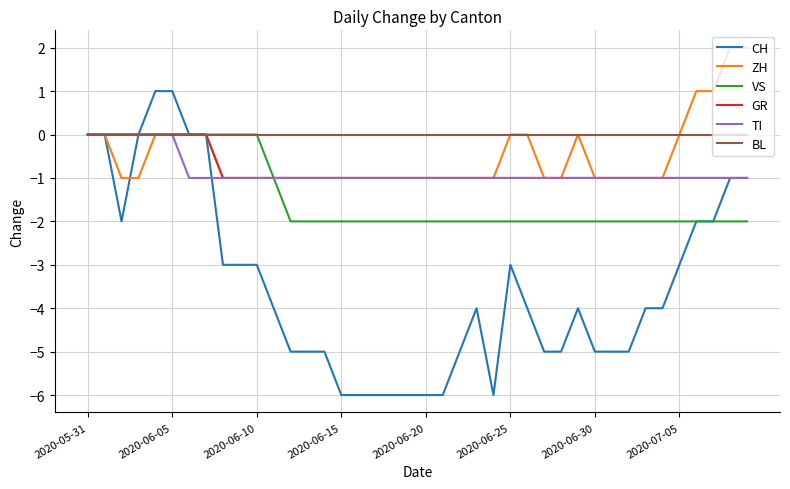

Which series has the largest total across all categories?

BL